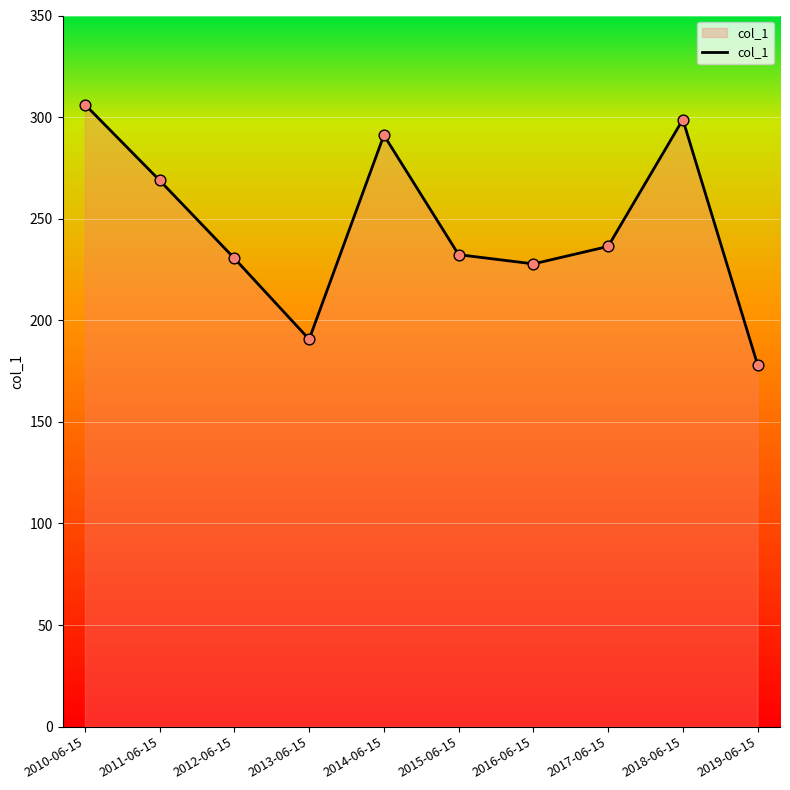

What is the change in value from 2010-06-15 to 2011-06-15?

-37.4